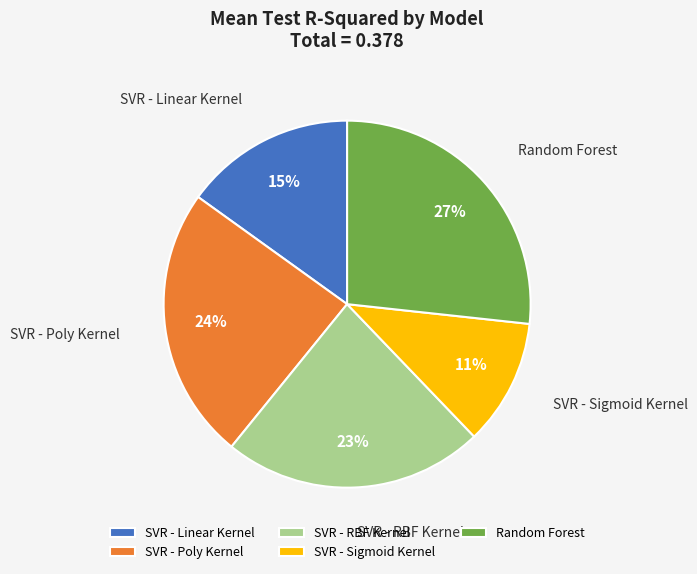

Combined, do Random Forest and SVR - Sigmoid Kernel account for over 50%?

No